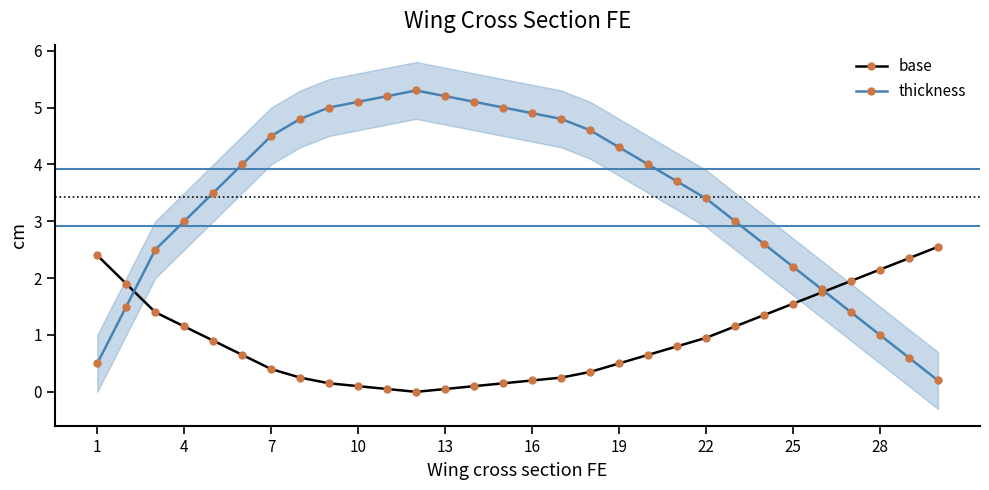

What value does the thickness series have at 19?

4.3